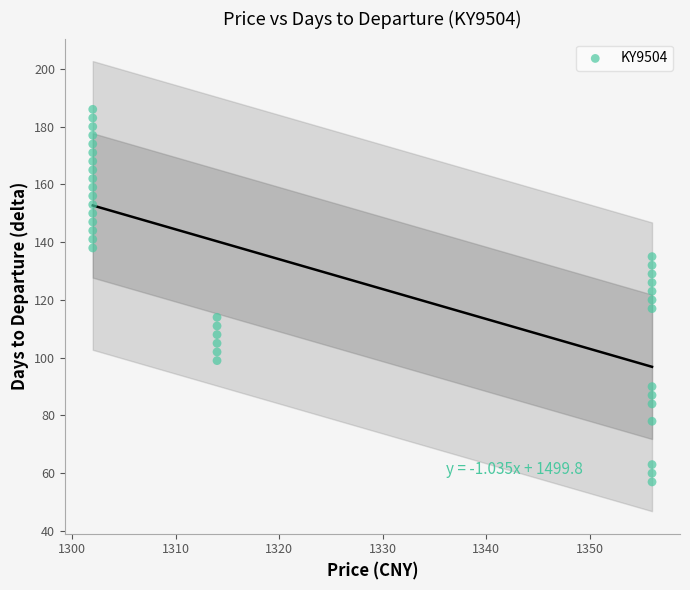

What is the range of X values (max minus min)?

54